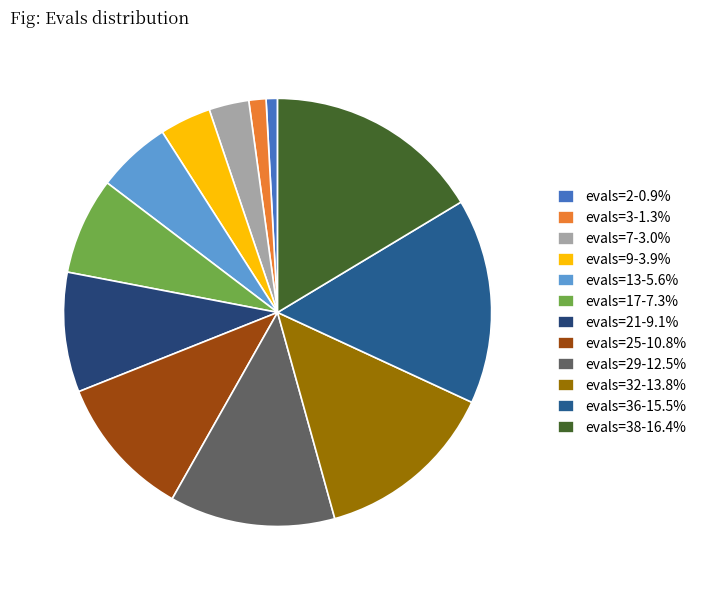

Is there any slice that represents more than half of the pie?

No